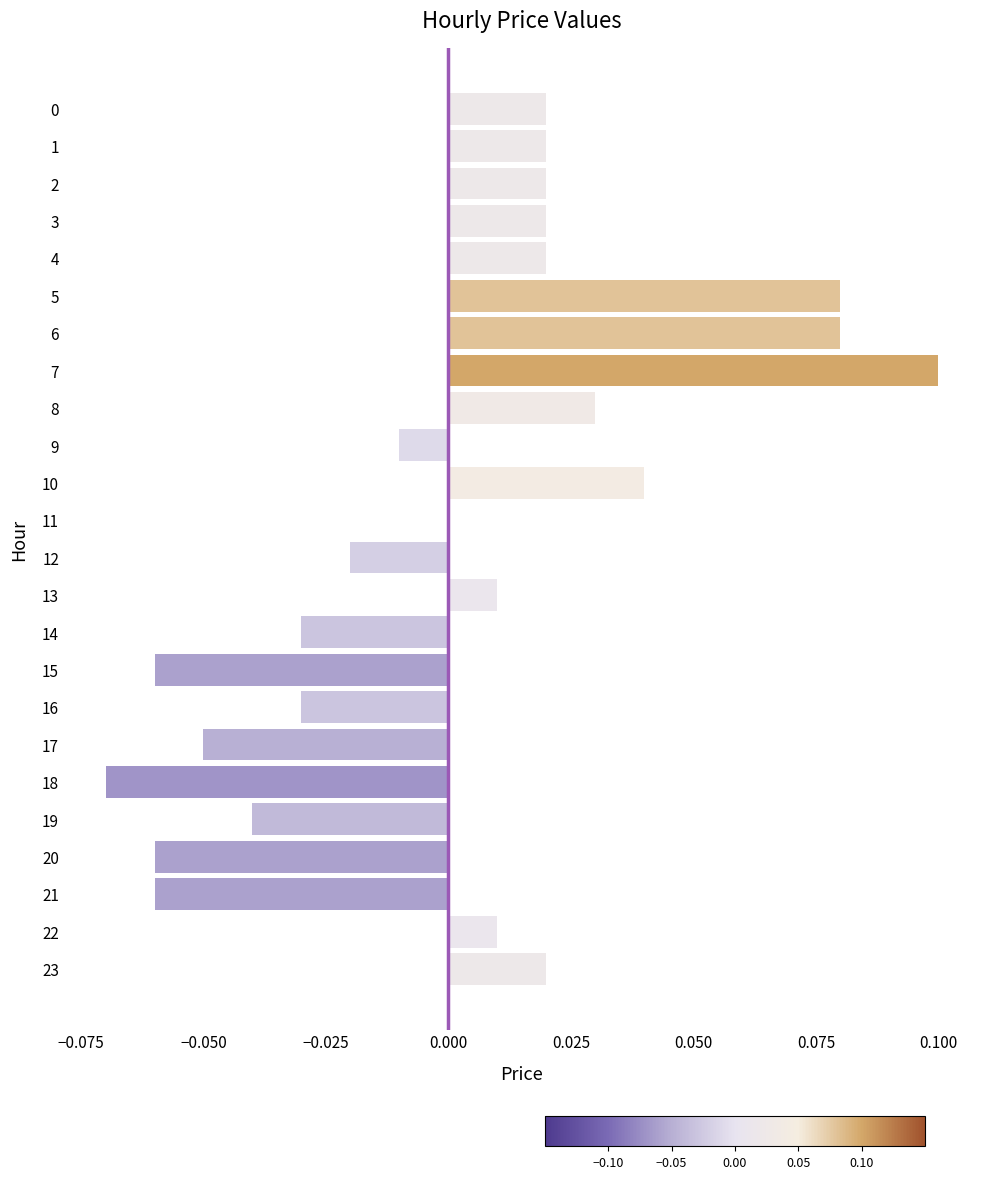

Which label corresponds to the largest value in the chart?

7